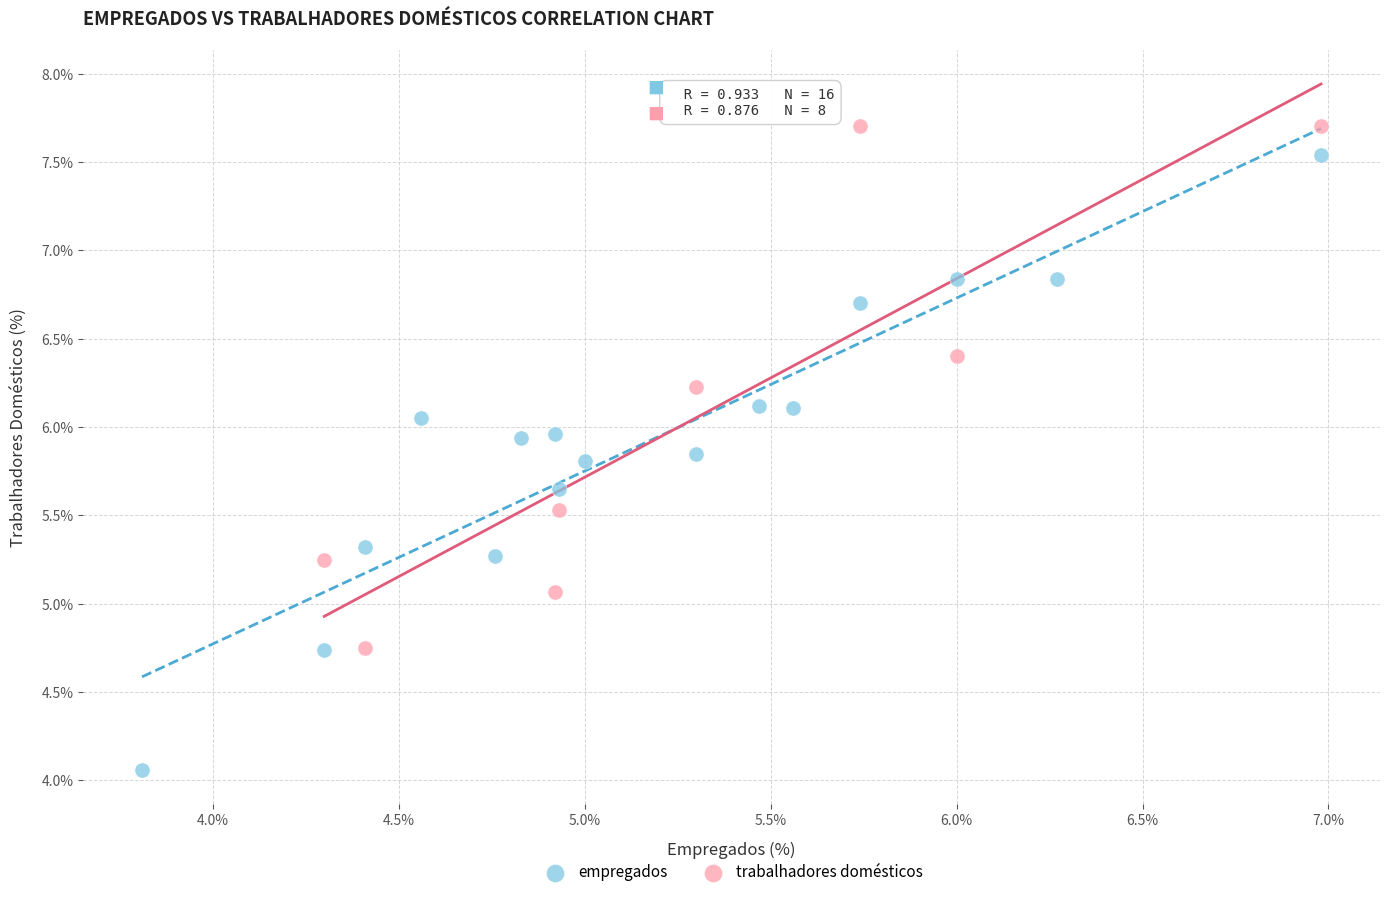

Which series has the widest spread of Y values?

empregados